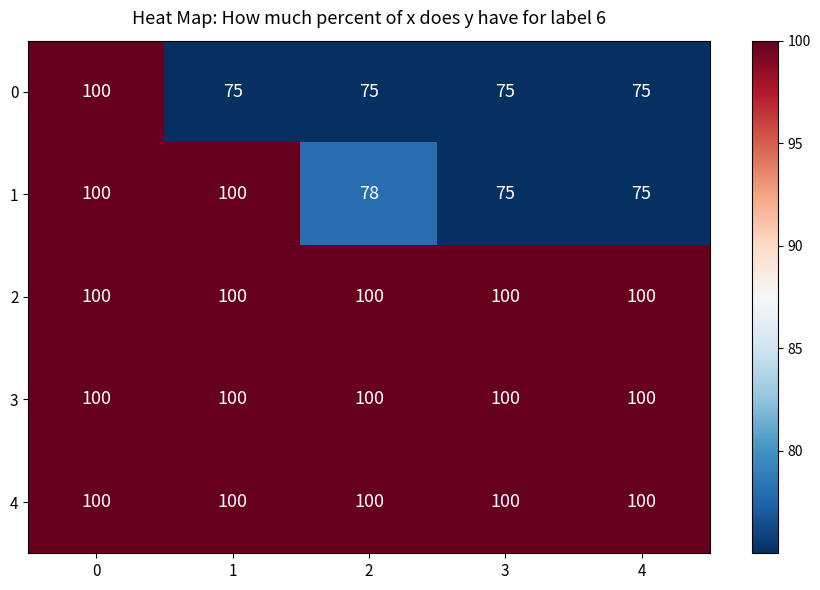

What is the sum of all 2 values?

500